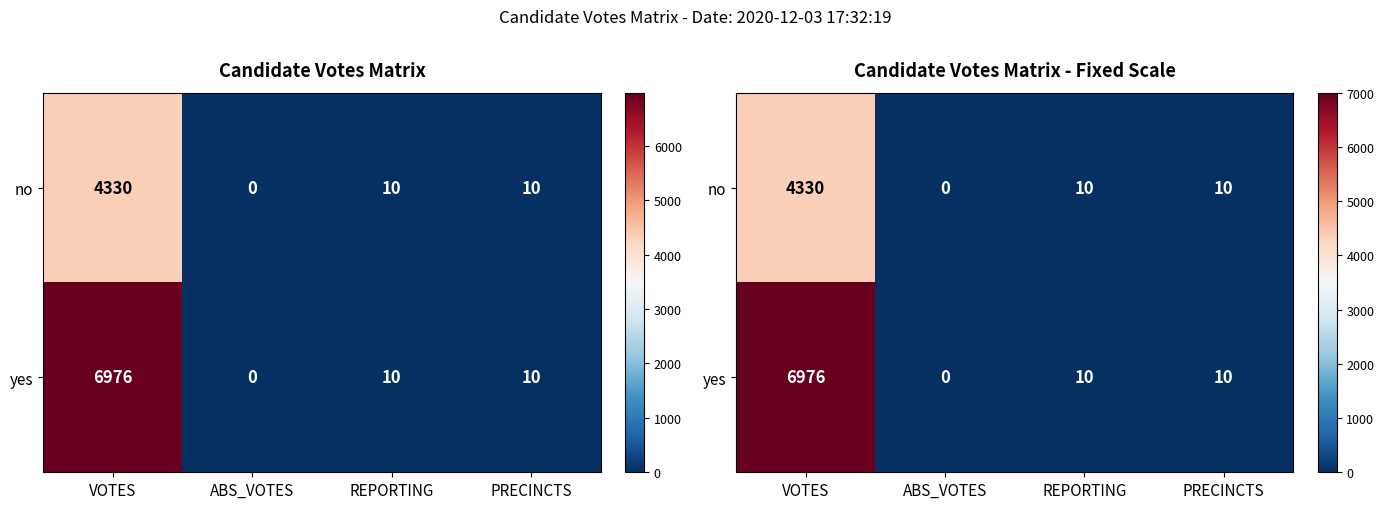

Which series has the largest range (max minus min)?

yes